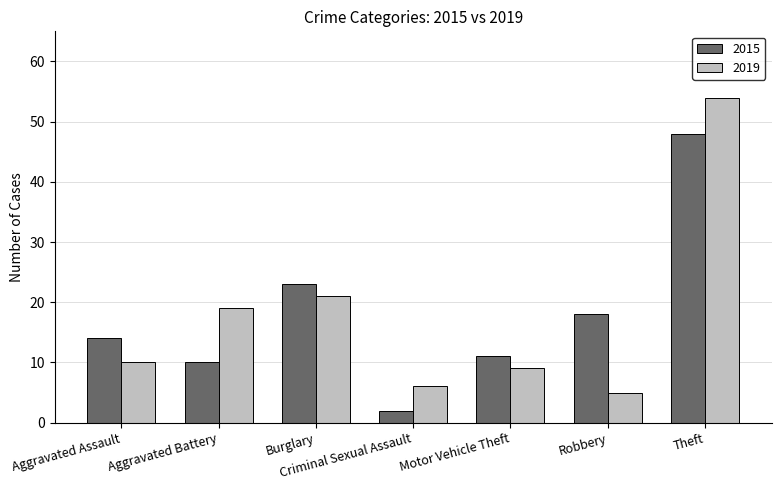

At which label is 2019 closest to 29?

Burglary